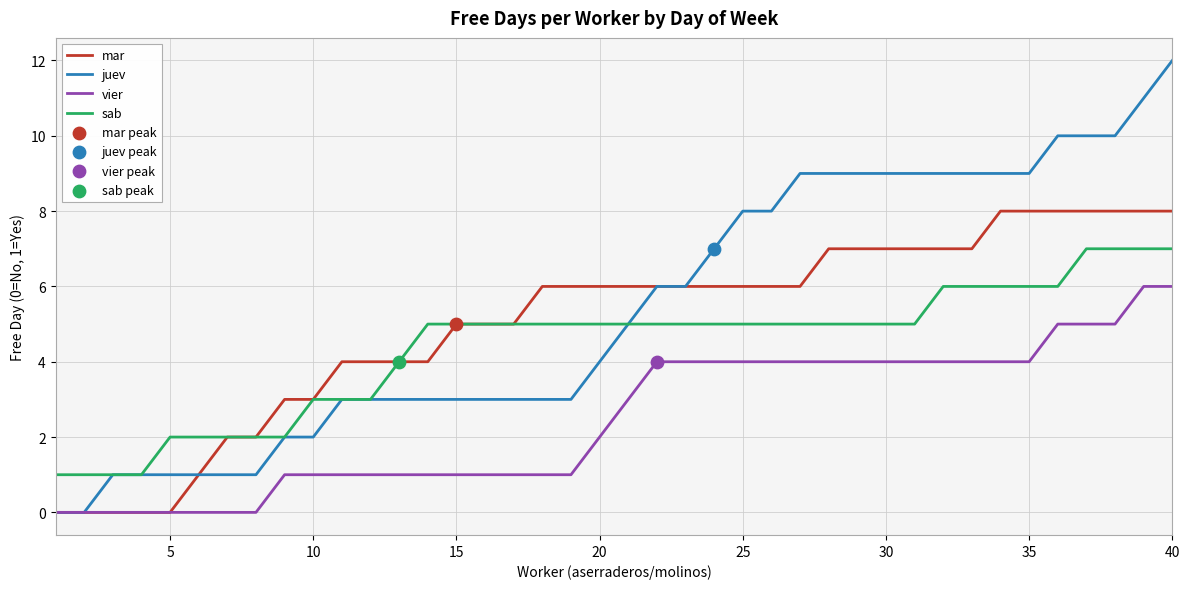

Which series has the largest total across all categories?

juev